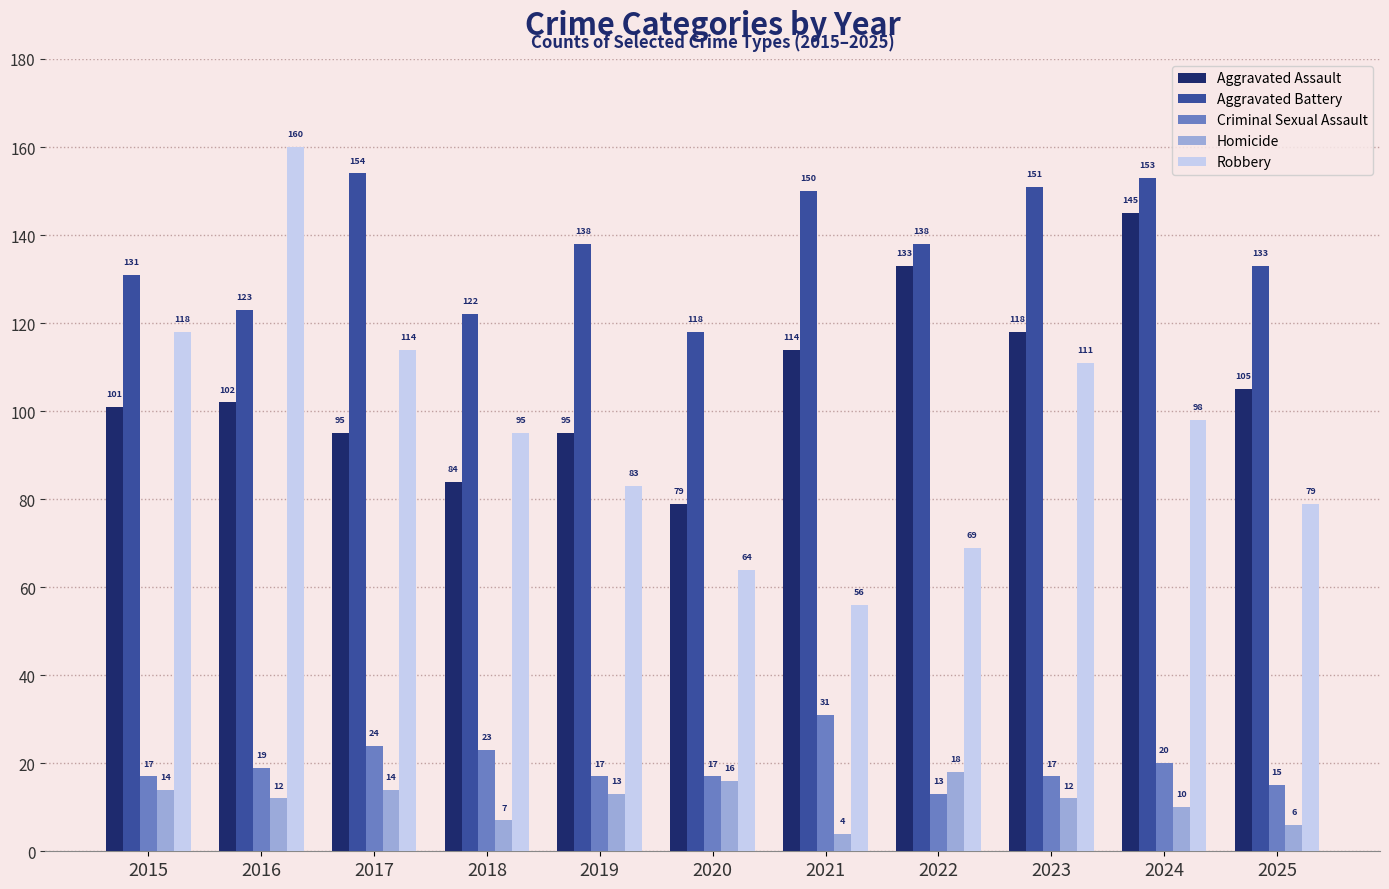

What is the total value across all series at 2022?

371